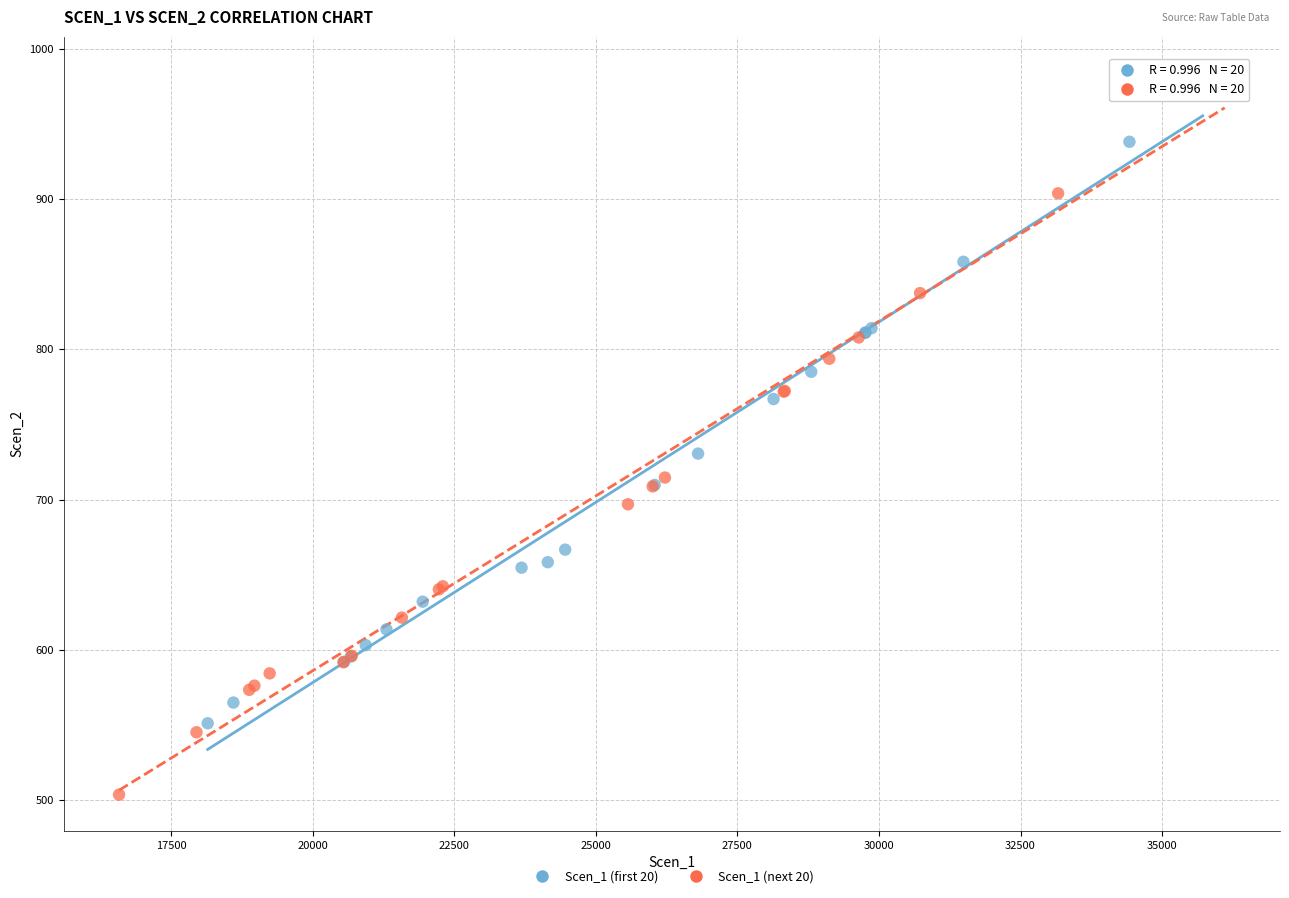

Which series contains the lowest Y value?

Scen_1 (next 20)